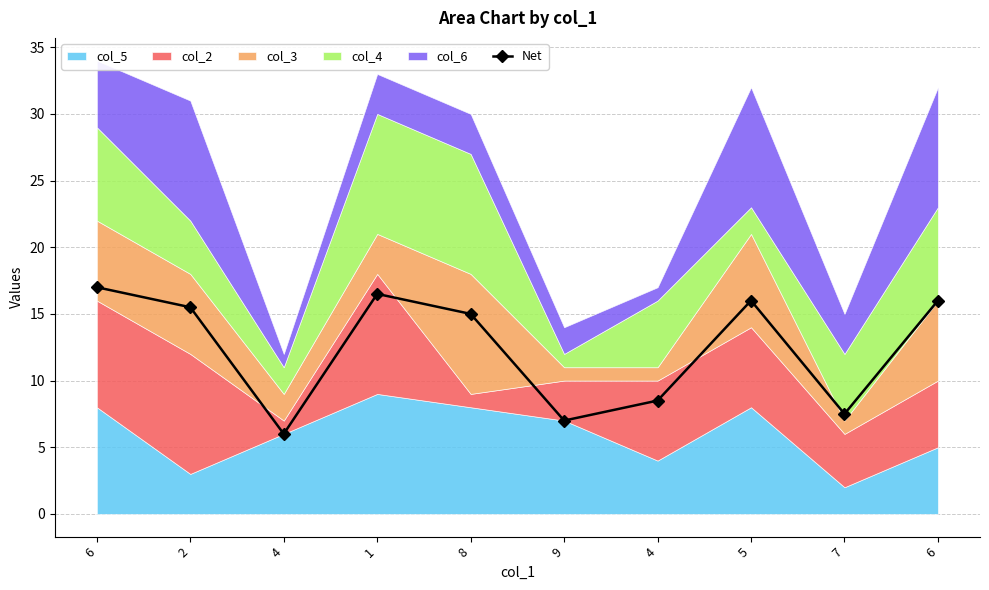

Between 2 and 4, which is larger?

2